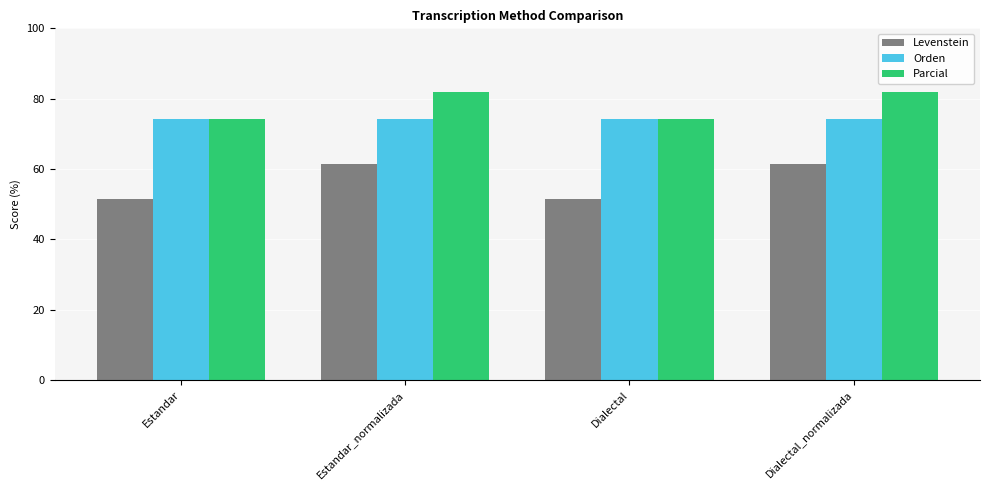

Is it true that Parcial equals 40.1 at Dialectal_normalizada?

False